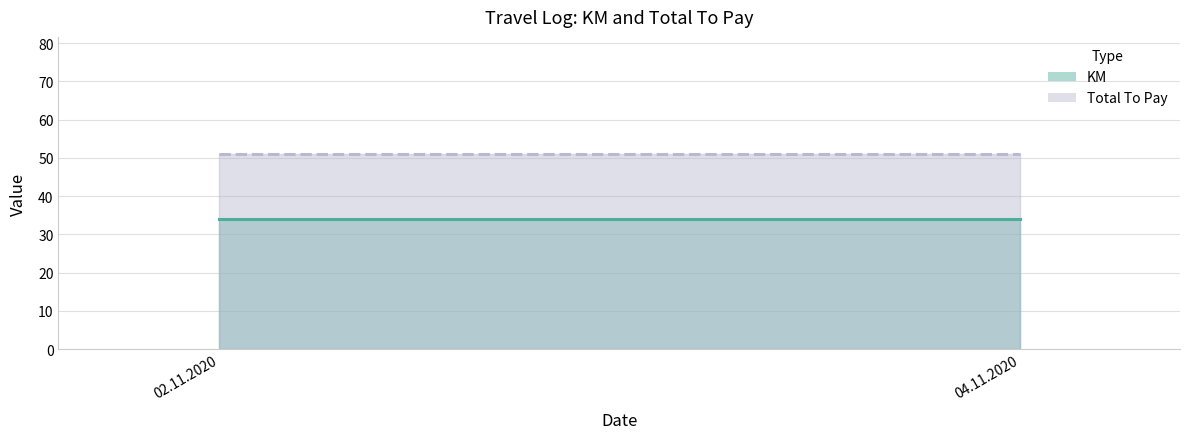

What is the sum of all Total To Pay values?

102